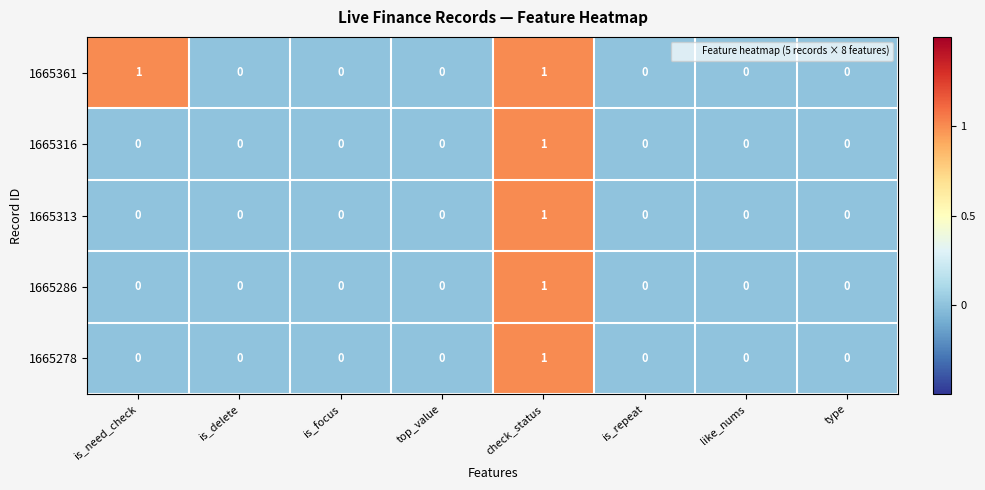

True or false: 1665316 has a value of 2 at check_status.

False